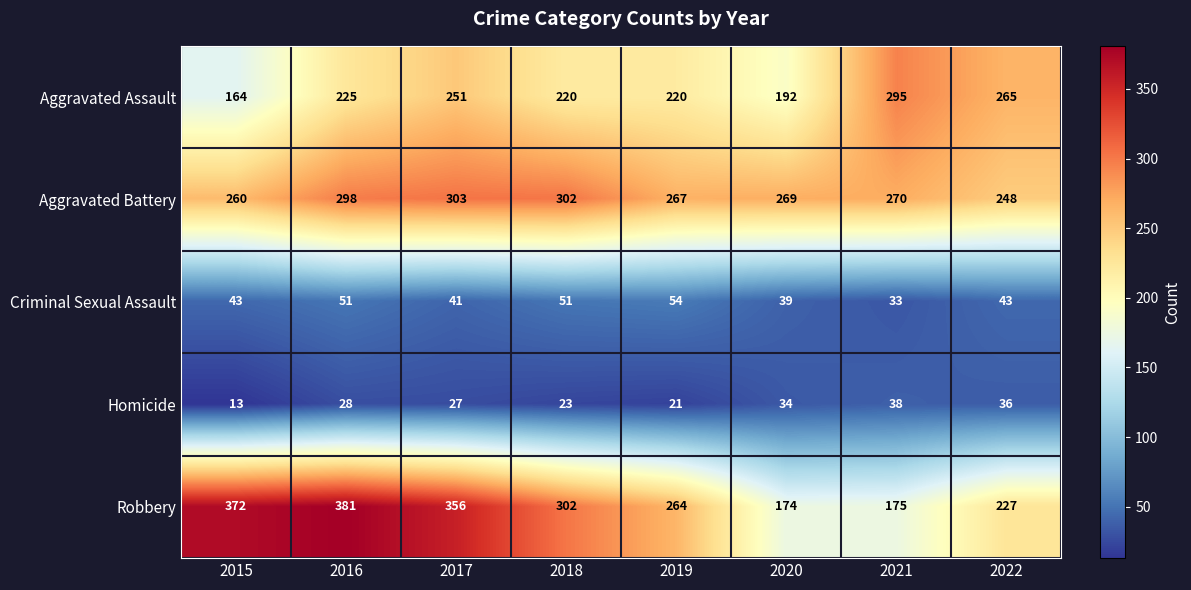

At which category is the sum across all series the highest?

2016